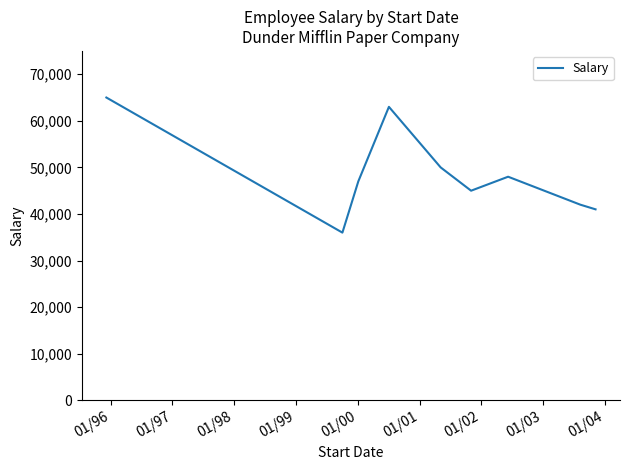

What is the greatest value displayed?

65000